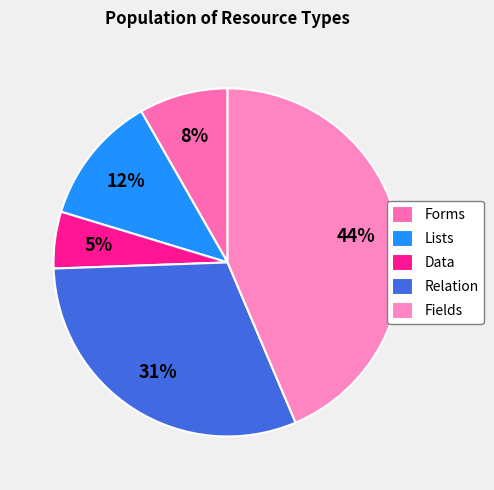

The Data slice represents 1% of the pie. True or false?

False